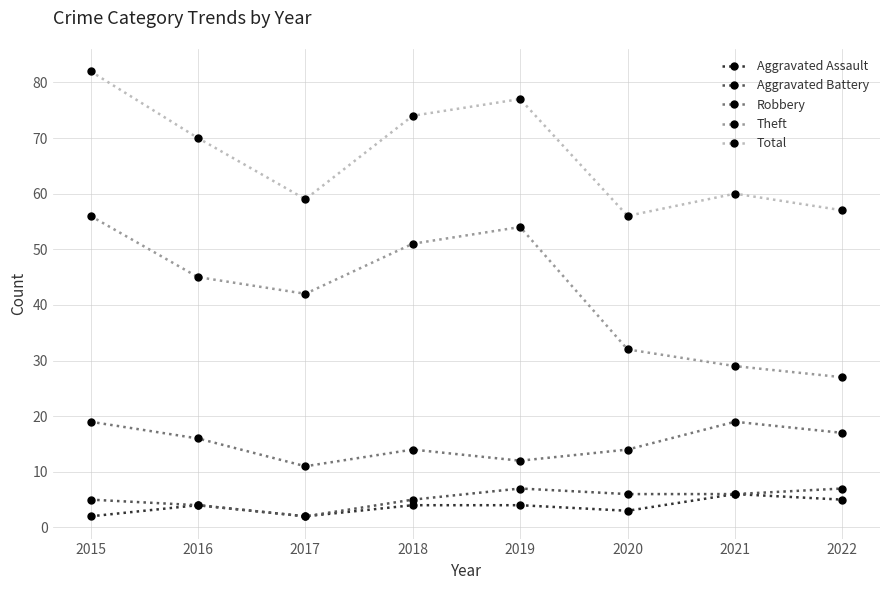

True or false: Theft and Aggravated Assault intersect in this chart.

False